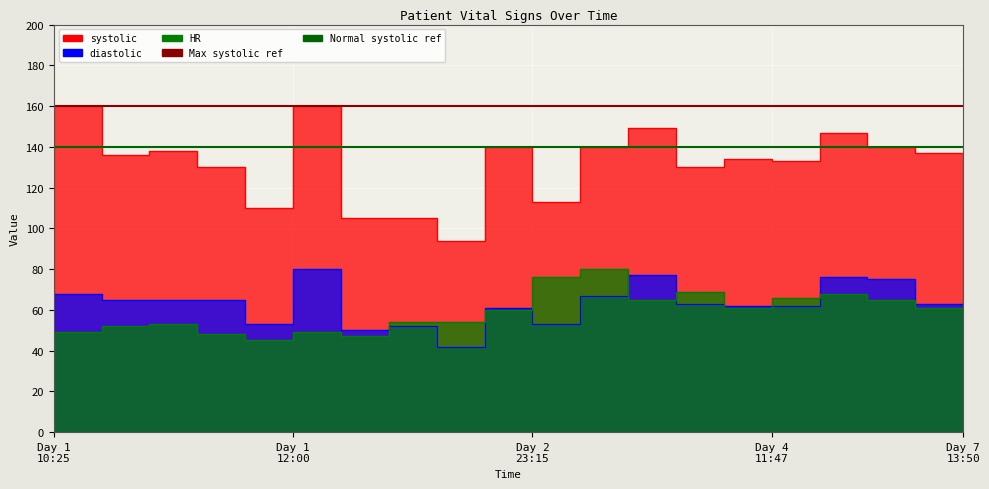

What is the label of the 1st point from the left?

Day 1
10:25